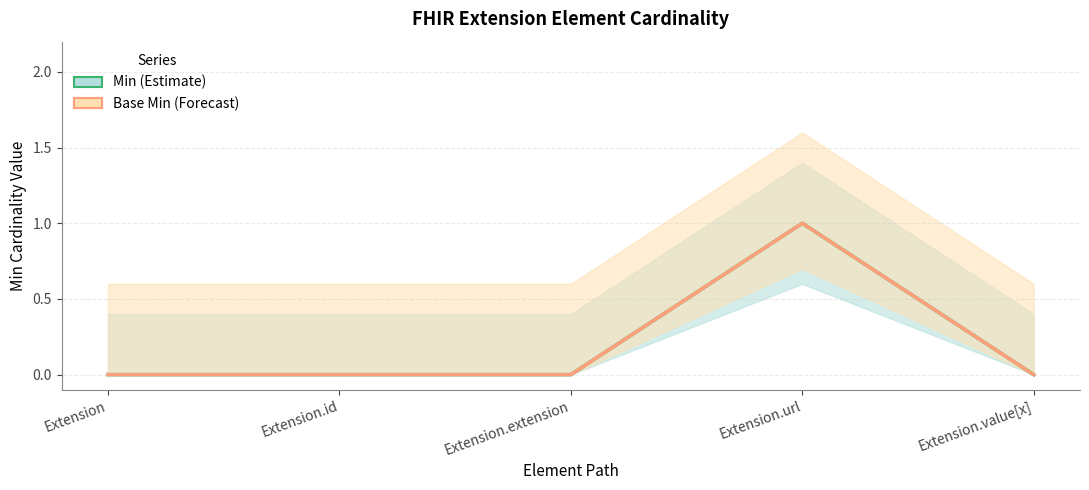

What position from the left is Extension.url?

4